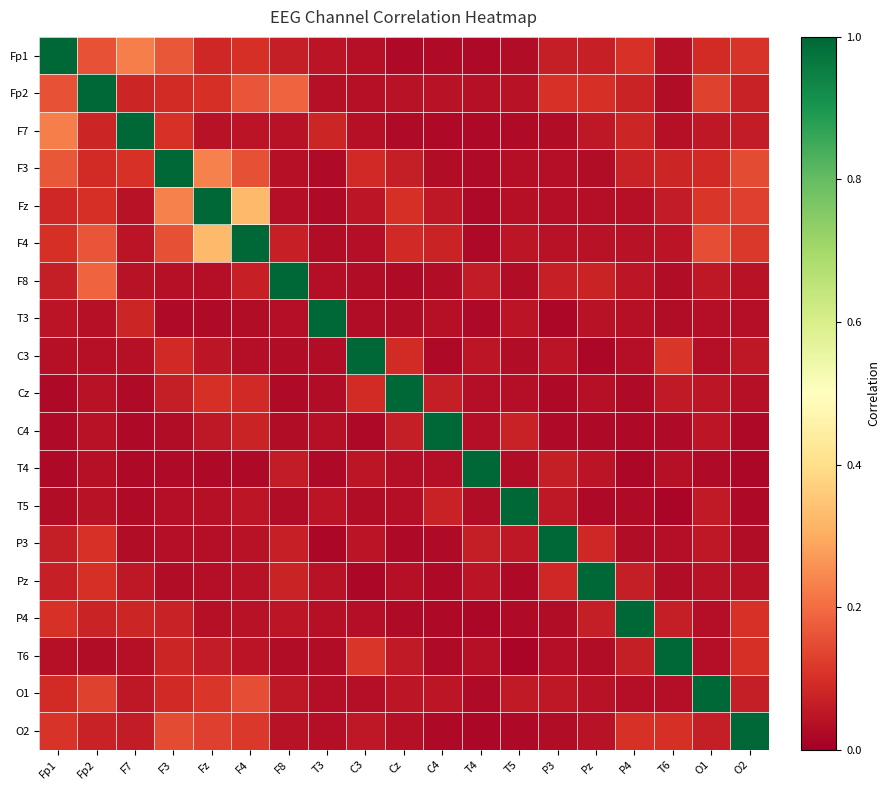

Between Pz and Fz, which is larger?

Fz